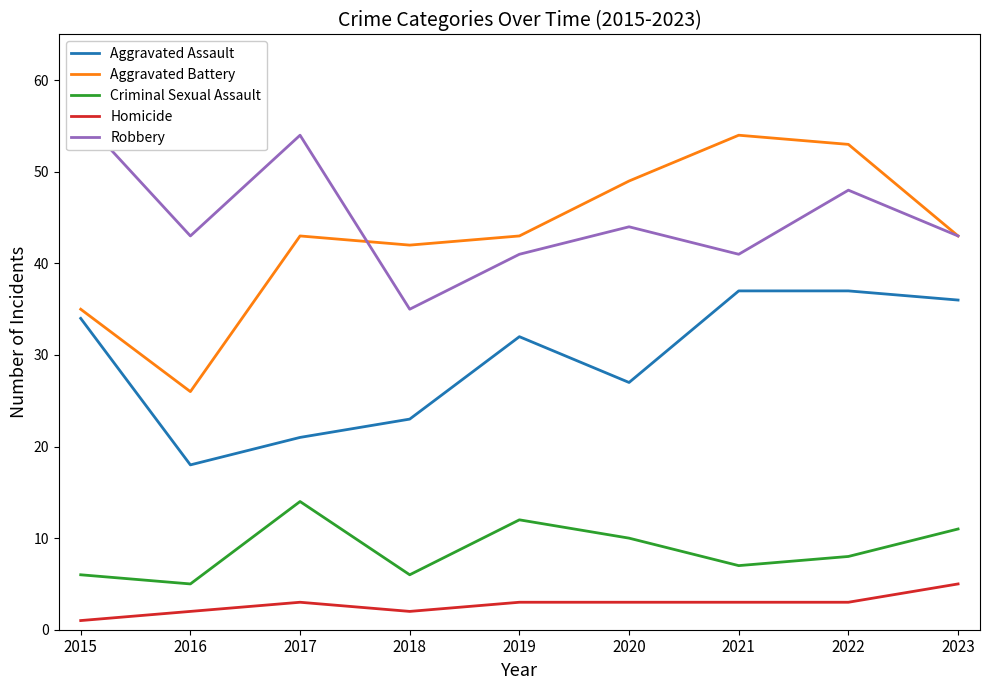

Is the value of Aggravated Assault at 2020 greater than the value of Criminal Sexual Assault at 2016?

Yes